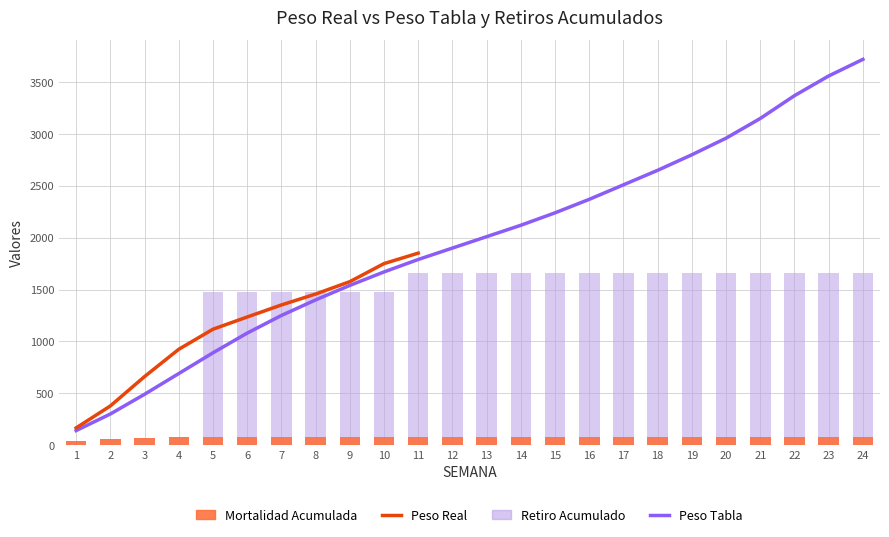

Which has a higher value, 19 or 16?

19